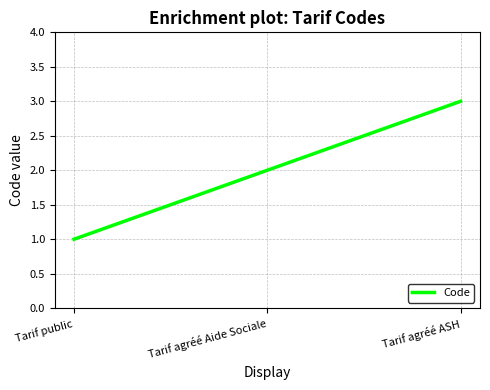

Reading right to left, extract all data points from this chart.

Tarif agréé ASH=3	Tarif agréé Aide Sociale=2	Tarif public=1